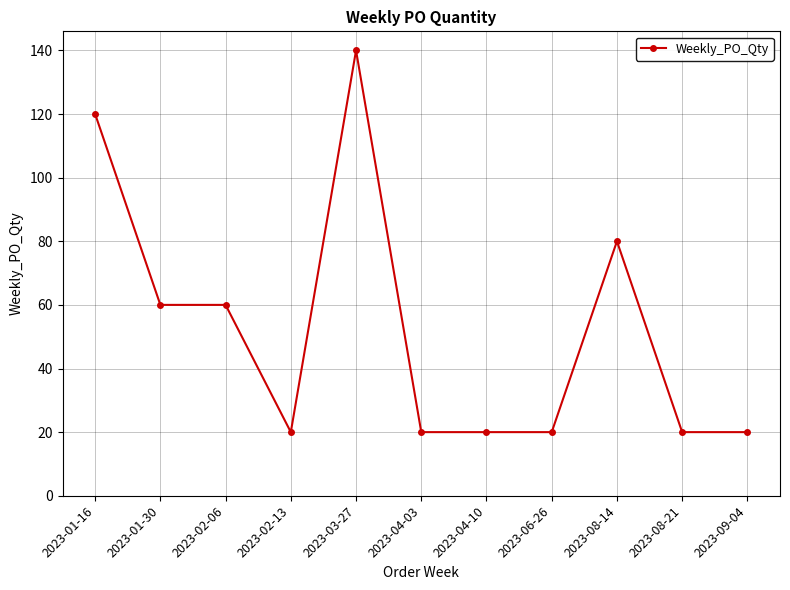

Reading left to right, what are all the values shown in this chart?

2023-01-16=120	2023-01-30=60	2023-02-06=60	2023-02-13=20	2023-03-27=140	2023-04-03=20	2023-04-10=20	2023-06-26=20	2023-08-14=80	2023-08-21=20	2023-09-04=20